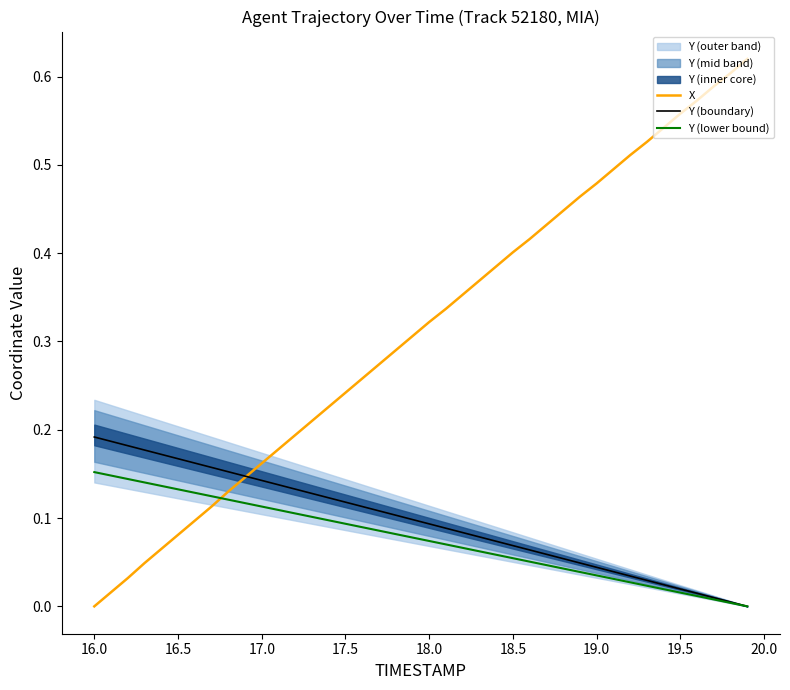

The Y (boundary) series shows 0.0 at 18.5. True or false?

False